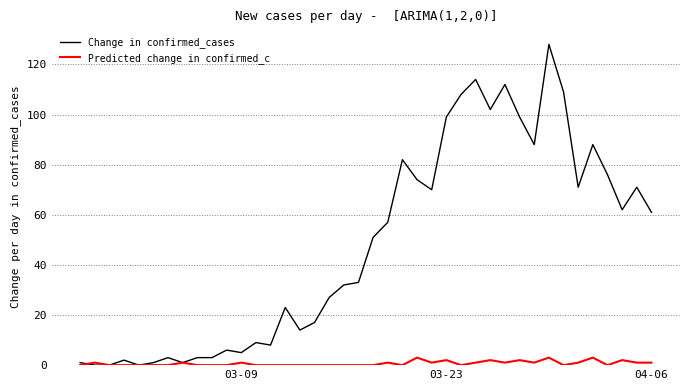

Which series has the largest range (max minus min)?

Change in confirmed_cases